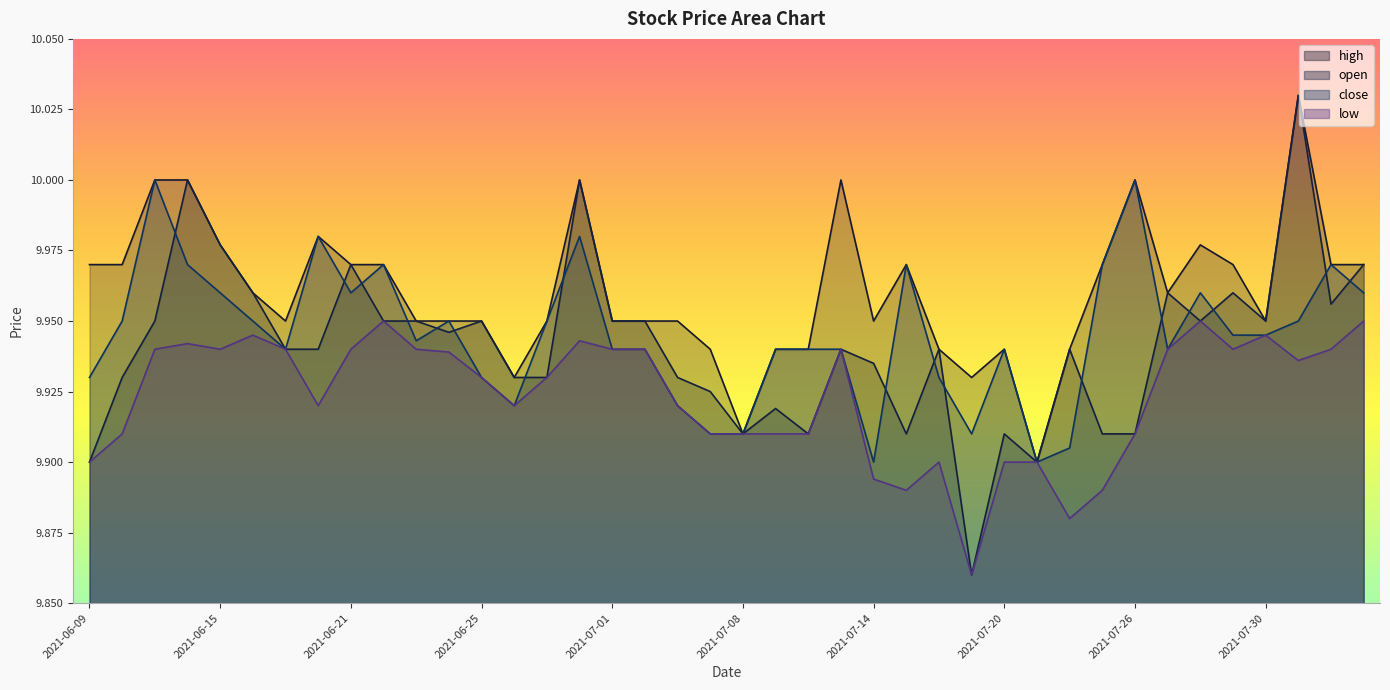

Count the number of categories in the chart.

40